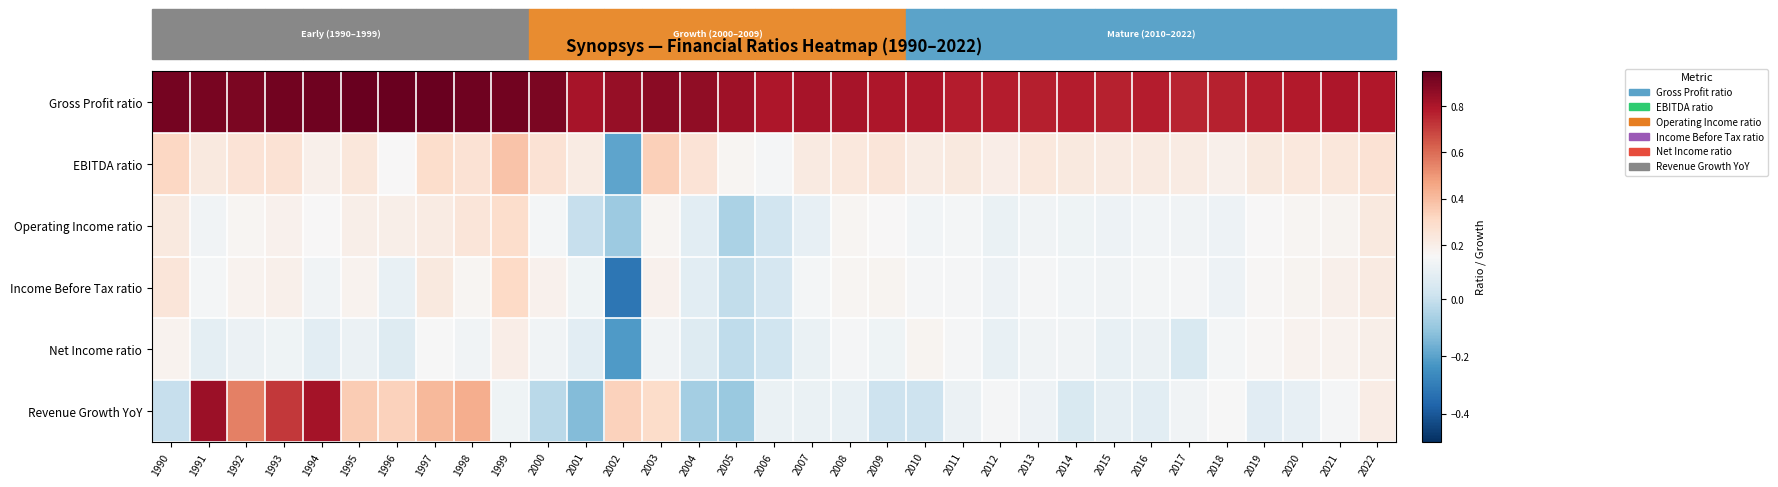

What is the difference between the highest and lowest values at 2004?

0.9